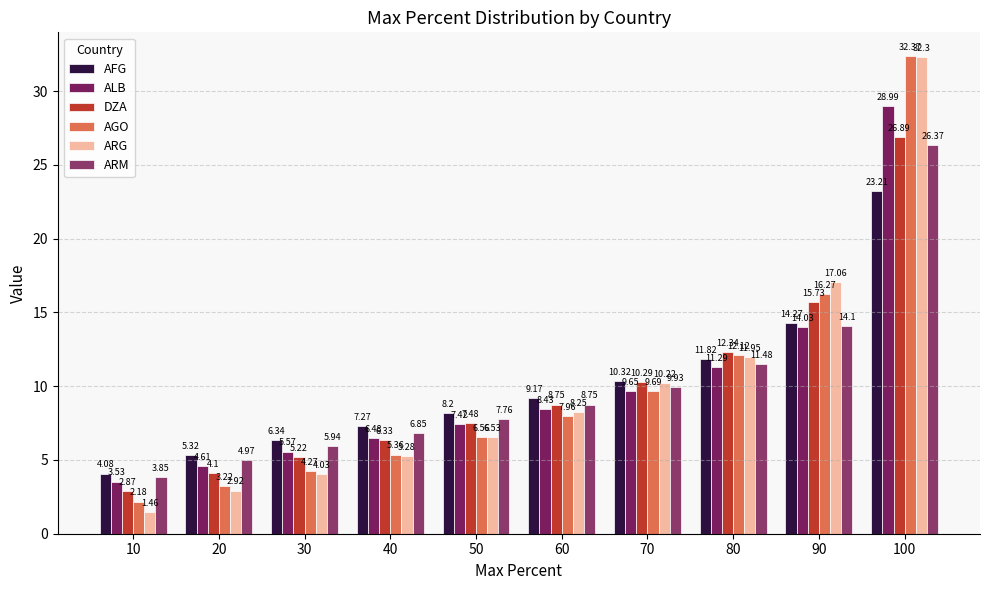

Which series has the widest spread of values?

ARG